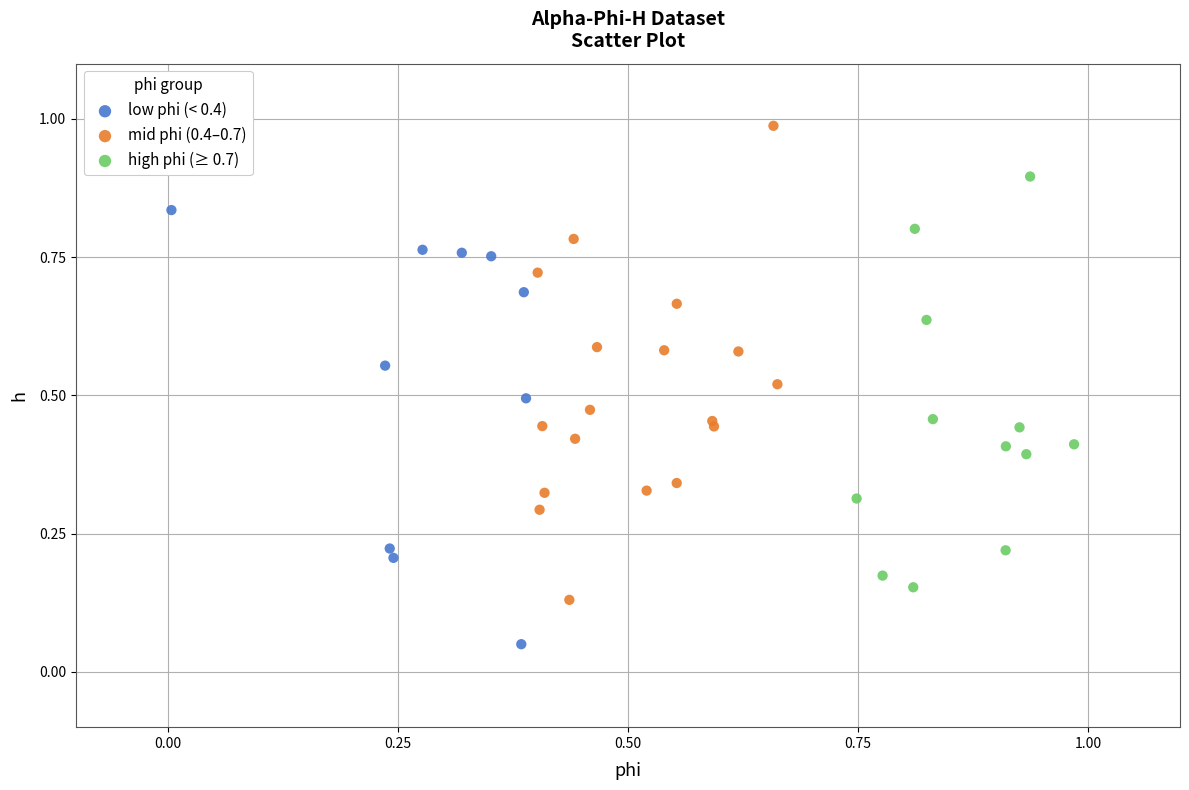

Which series reaches the maximum Y coordinate?

mid phi (0.4–0.7)